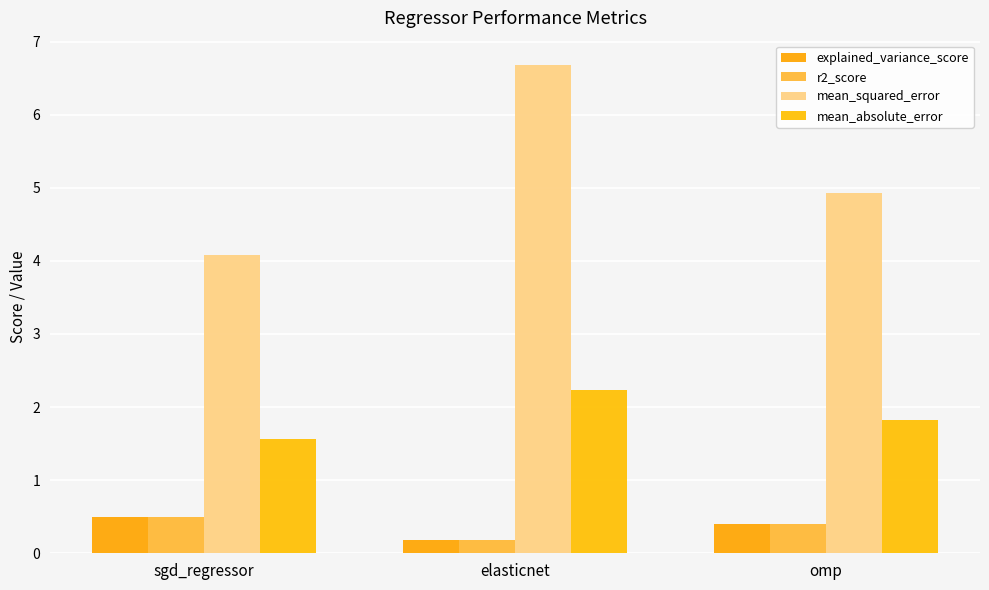

What is the label of the 3rd bar from the right?

sgd_regressor